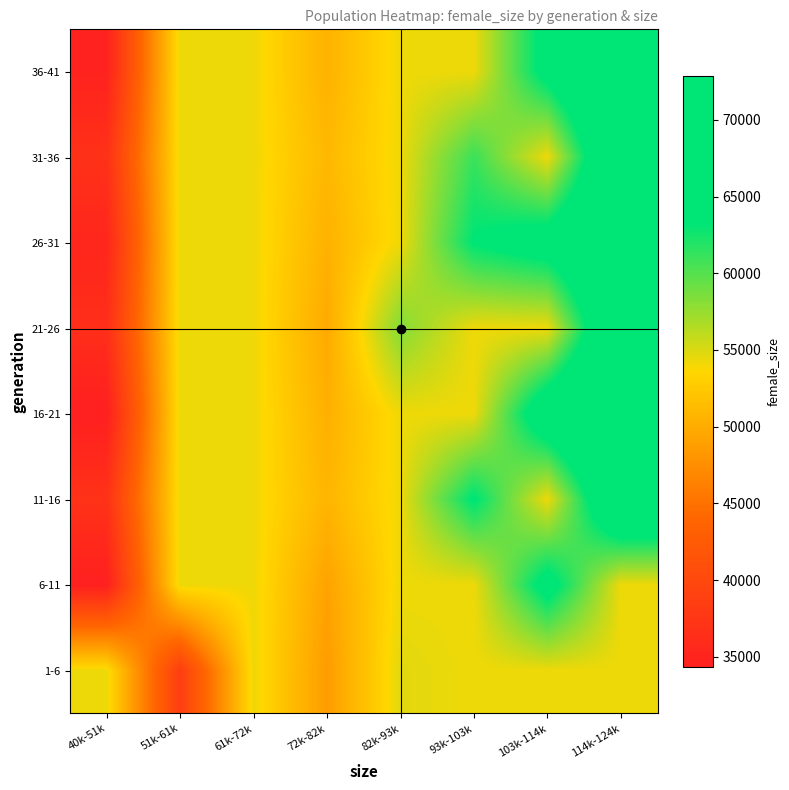

List the series in order of their peak value, lowest first.

1-6, 6-11, 11-16, 21-26, 26-31, 31-36, 36-41, 16-21